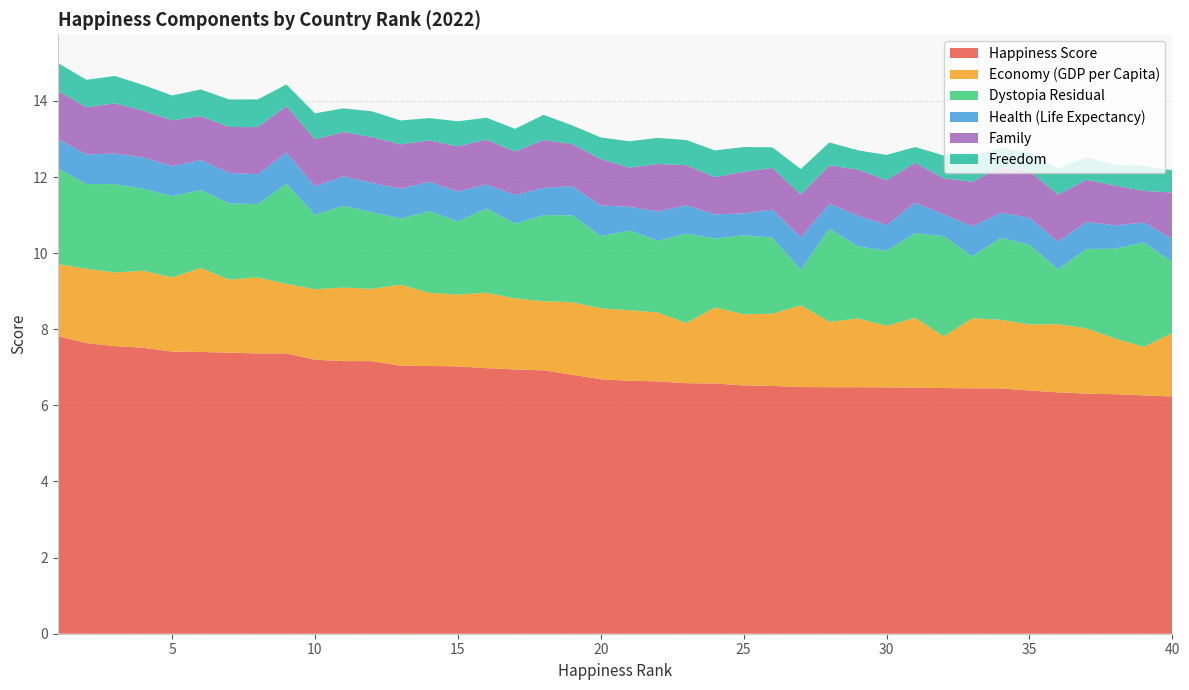

Reading right to left, list all the values displayed in this chart.

Happiness Score: 40=6.2	39=6.3	38=6.3	37=6.3	36=6.3	35=6.4	34=6.4	33=6.4	32=6.5	31=6.5	30=6.5	29=6.5	28=6.5	27=6.5	26=6.5	25=6.5	24=6.6	23=6.6	22=6.6	21=6.6	20=6.7	19=6.8	18=6.9	17=6.9	16=7.0	15=7.0	14=7.0	13=7.0	12=7.2	11=7.2	10=7.2	9=7.4	8=7.4	7=7.4	6=7.4	5=7.4	4=7.5	3=7.6	2=7.6	1=7.8
Economy (GDP per Capita): 40=1.7	39=1.3	38=1.5	37=1.7	36=1.8	35=1.7	34=1.8	33=1.8	32=1.4	31=1.8	30=1.6	29=1.8	28=1.7	27=2.1	26=1.9	25=1.9	24=2.0	23=1.6	22=1.8	21=1.9	20=1.9	19=1.9	18=1.8	17=1.9	16=2.0	15=1.9	14=1.9	13=2.1	12=1.9	11=1.9	10=1.9	9=1.8	8=2.0	7=1.9	6=2.2	5=1.9	4=2.0	3=1.9	2=2.0	1=1.9
Dystopia Residual: 40=1.9	39=2.7	38=2.4	37=2.1	36=1.4	35=2.1	34=2.2	33=1.6	32=2.6	31=2.2	30=2.0	29=1.9	28=2.4	27=0.9	26=2.0	25=2.1	24=1.8	23=2.3	22=1.9	21=2.1	20=1.9	19=2.3	18=2.3	17=2.0	16=2.2	15=1.9	14=2.1	13=1.7	12=2.0	11=2.1	10=2.0	9=2.6	8=1.9	7=2.0	6=2.0	5=2.1	4=2.2	3=2.3	2=2.2	1=2.5
Health (Life Expectancy): 40=0.6	39=0.5	38=0.6	37=0.7	36=0.7	35=0.7	34=0.7	33=0.8	32=0.6	31=0.8	30=0.7	29=0.8	28=0.7	27=0.9	26=0.7	25=0.6	24=0.6	23=0.7	22=0.8	21=0.6	20=0.8	19=0.8	18=0.7	17=0.8	16=0.6	15=0.8	14=0.8	13=0.8	12=0.8	11=0.8	10=0.8	9=0.8	8=0.8	7=0.8	6=0.8	5=0.8	4=0.8	3=0.8	2=0.8	1=0.8
Family: 40=1.2	39=0.8	38=1.0	37=1.1	36=1.2	35=1.2	34=1.2	33=1.2	32=0.9	31=1.1	30=1.2	29=1.2	28=1.0	27=1.1	26=1.1	25=1.1	24=1.0	23=1.1	22=1.2	21=1.0	20=1.2	19=1.1	18=1.3	17=1.1	16=1.2	15=1.2	14=1.1	13=1.2	12=1.2	11=1.2	10=1.2	9=1.2	8=1.2	7=1.2	6=1.2	5=1.2	4=1.2	3=1.3	2=1.2	1=1.3
Freedom: 40=0.6	39=0.7	38=0.5	37=0.6	36=0.7	35=0.5	34=0.5	33=0.7	32=0.6	31=0.4	30=0.7	29=0.5	28=0.6	27=0.7	26=0.5	25=0.7	24=0.7	23=0.7	22=0.7	21=0.7	20=0.6	19=0.5	18=0.7	17=0.6	16=0.6	15=0.7	14=0.6	13=0.6	12=0.7	11=0.6	10=0.7	9=0.6	8=0.7	7=0.7	6=0.7	5=0.7	4=0.7	3=0.7	2=0.7	1=0.7